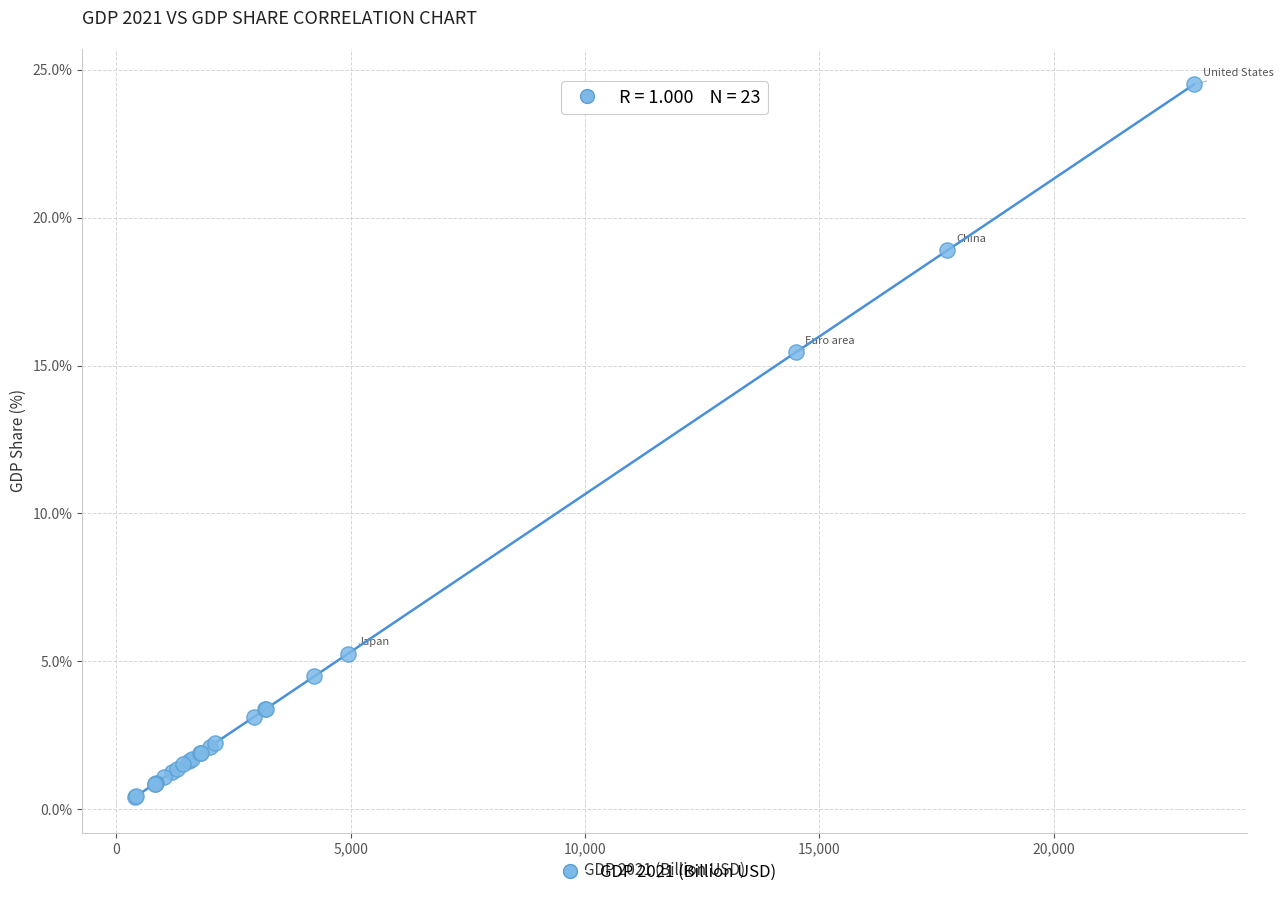

What Y value in the scatter plot is closest to 12?

15.4